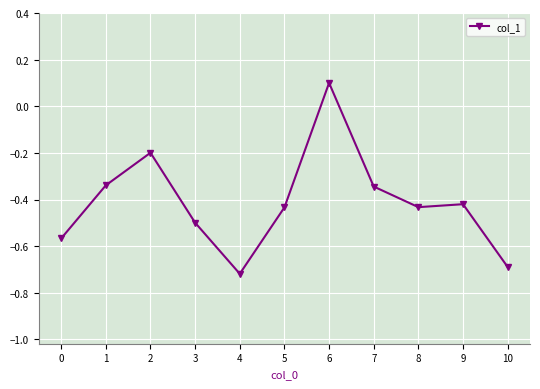

At which category does the chart reach its peak across all series?

6